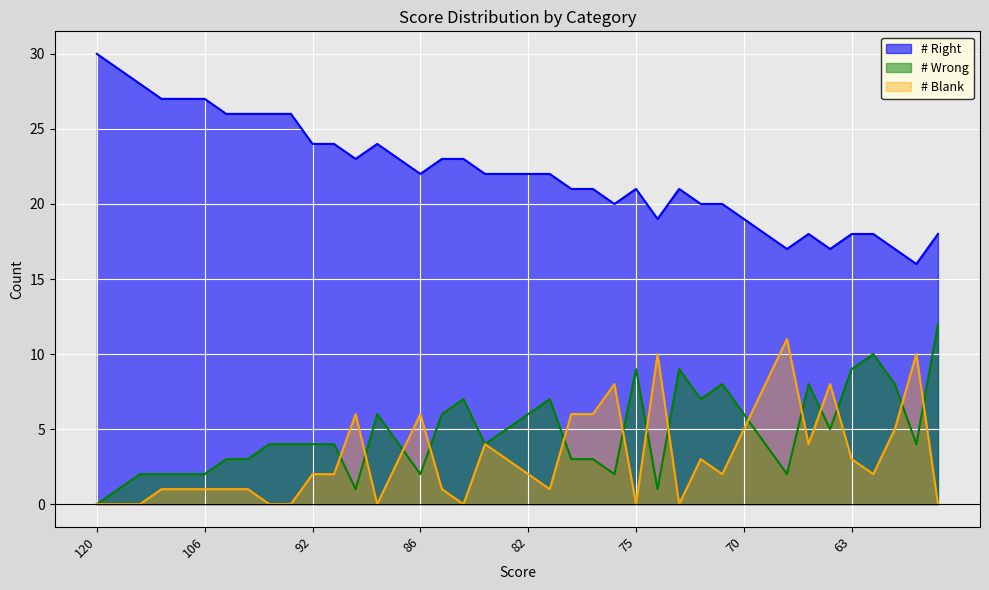

Which series has the largest total across all categories?

# Right